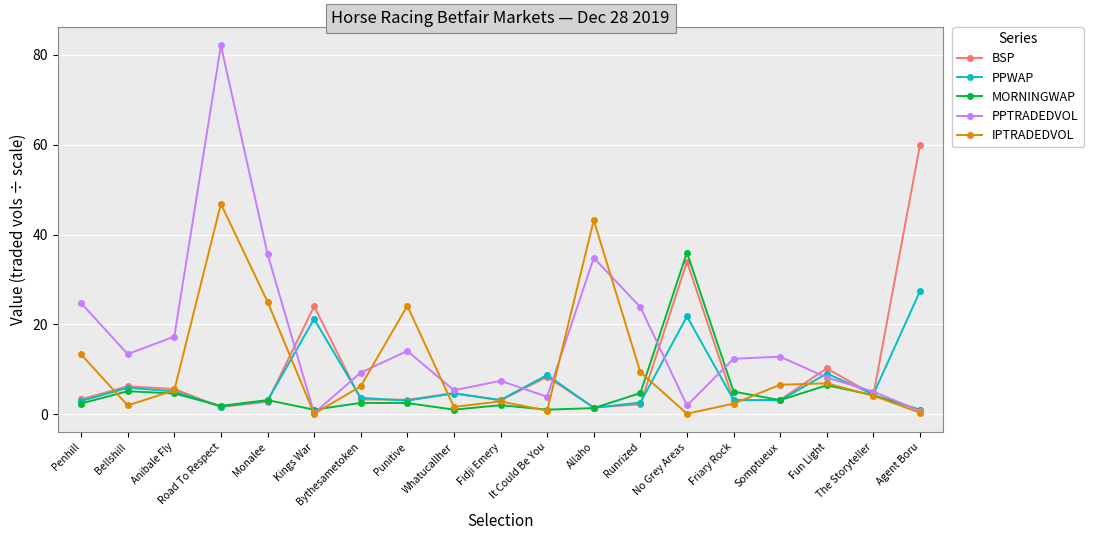

At which category does IPTRADEDVOL reach its first local valley?

Bellshill